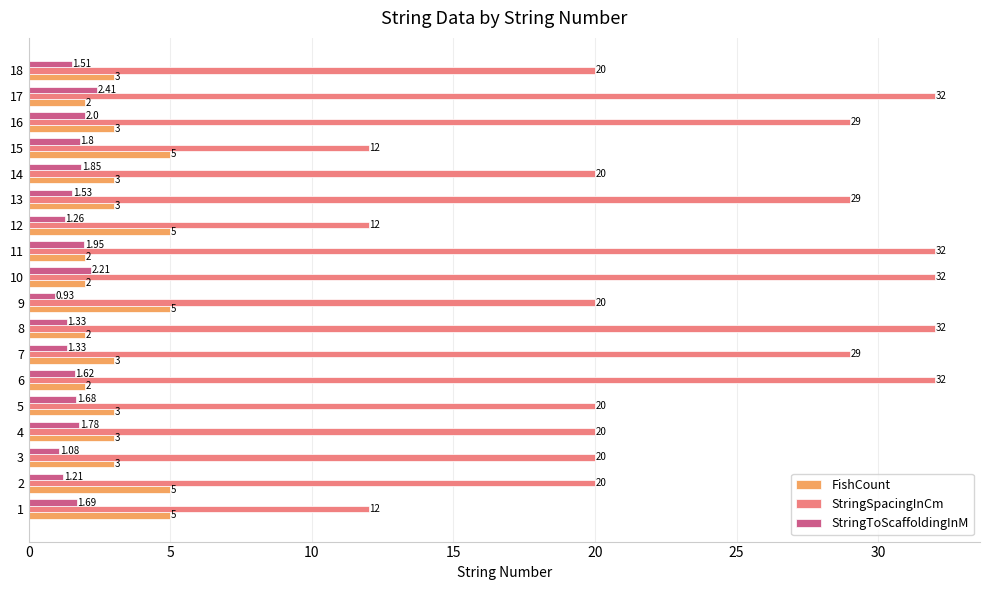

At 17, list the series in order from largest to smallest.

StringSpacingInCm, StringToScaffoldingInM, FishCount